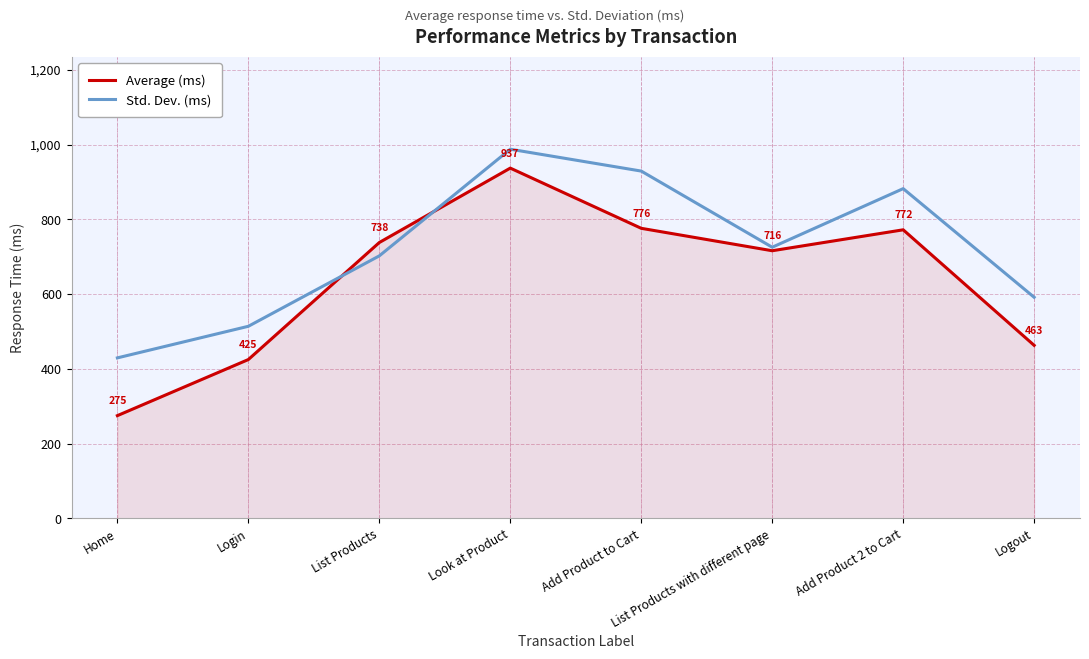

At List Products with different page, list the series in order from smallest to largest.

Average (ms), Std. Dev. (ms)